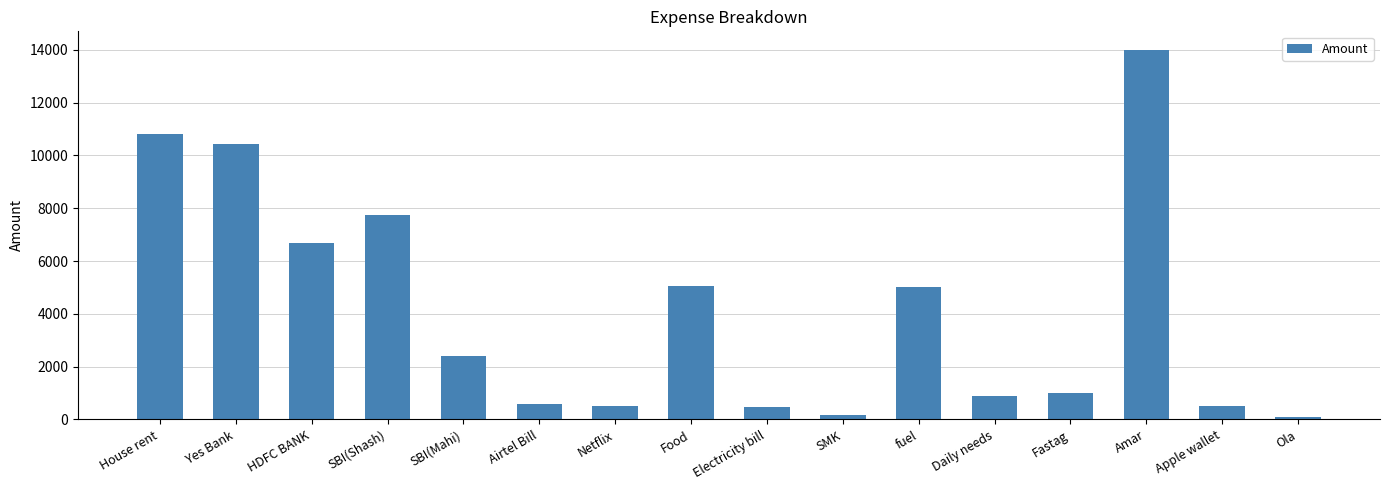

At which label is the value closest to 7050?

HDFC BANK